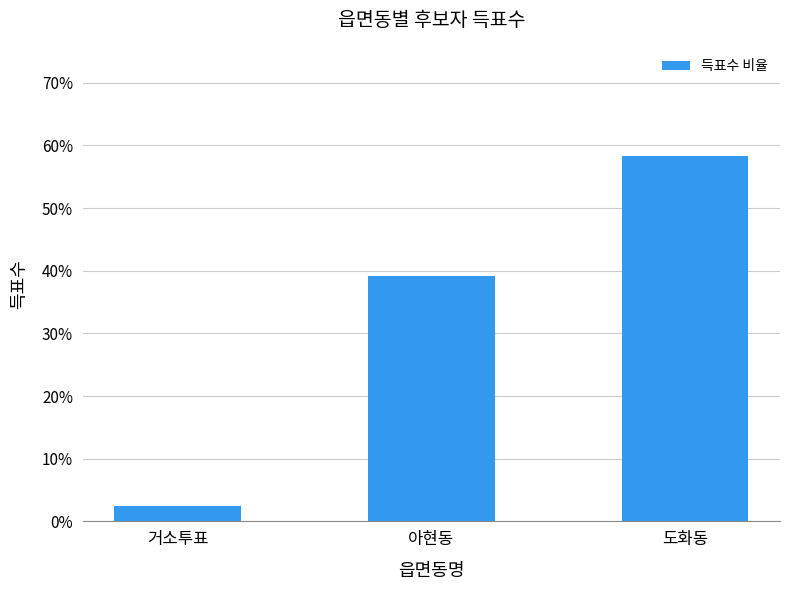

Rank the categories by value from highest to lowest.

도화동, 아현동, 거소투표